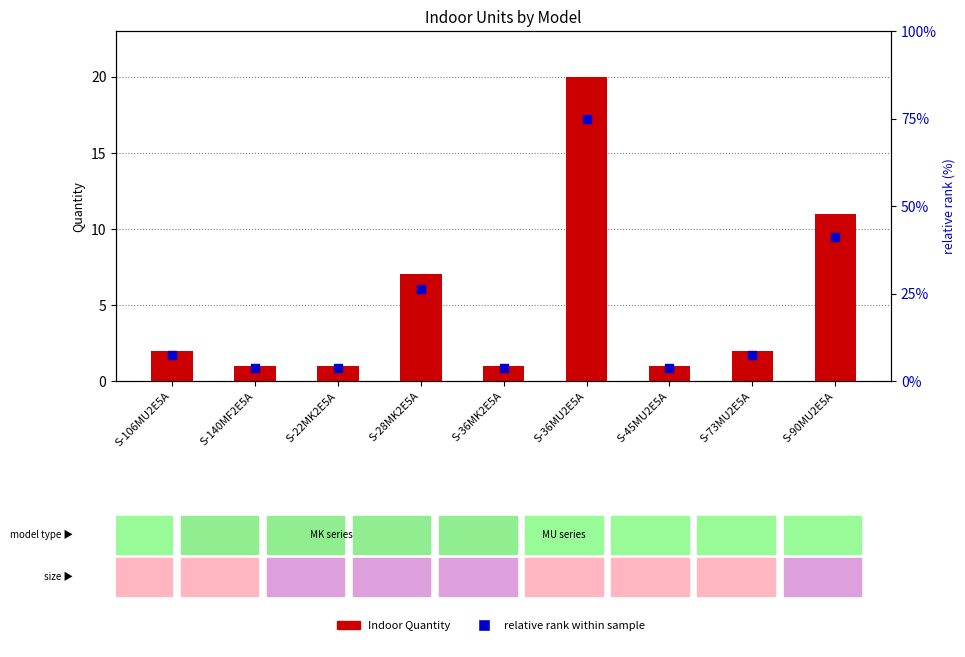

Which series has the largest total across all categories?

relative rank within sample